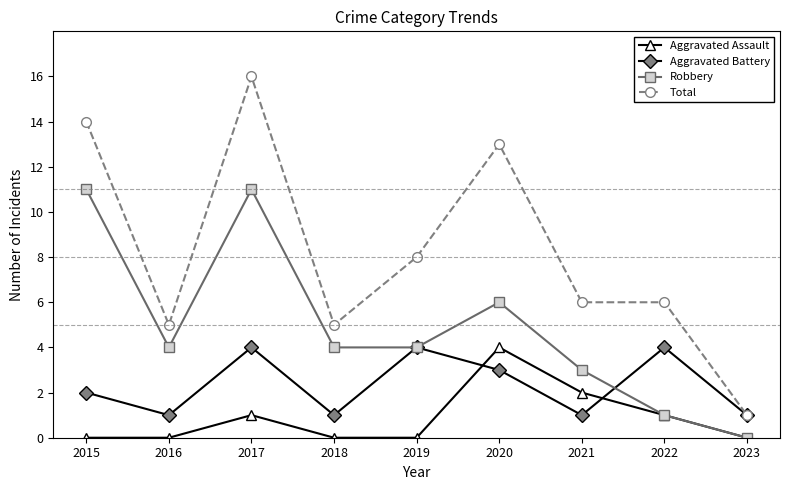

Which series has the largest total across all categories?

Total